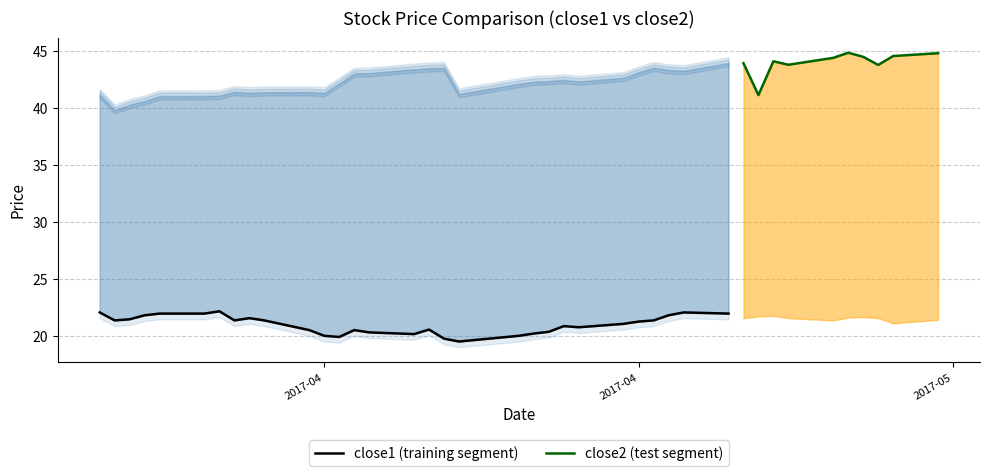

Where does the close1 series first go above 21?

close1